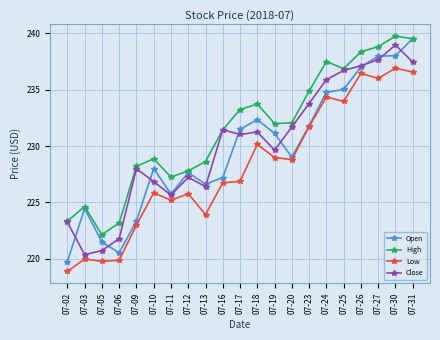

Which category has the lowest value across all series?

07-02